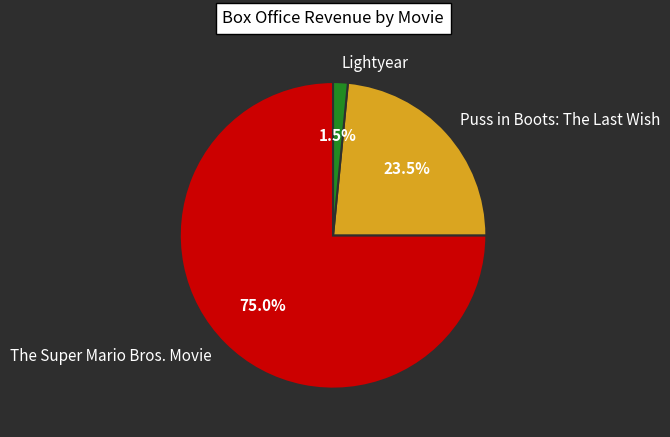

Which category has the biggest portion of the pie?

The Super Mario Bros. Movie